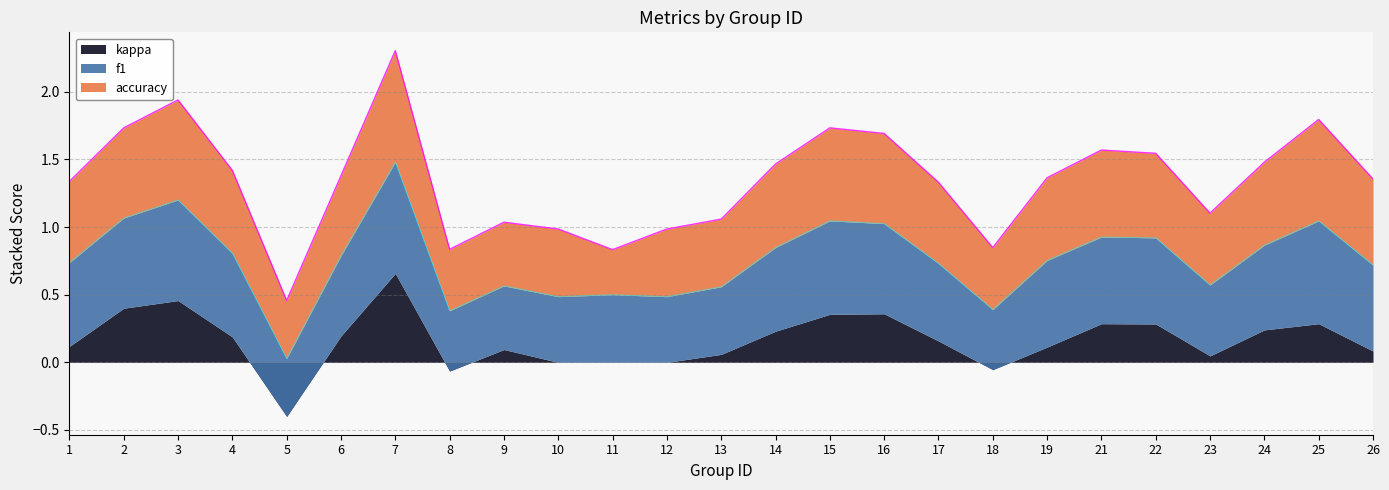

True or false: accuracy has more than 0 points higher than both neighbors.

True